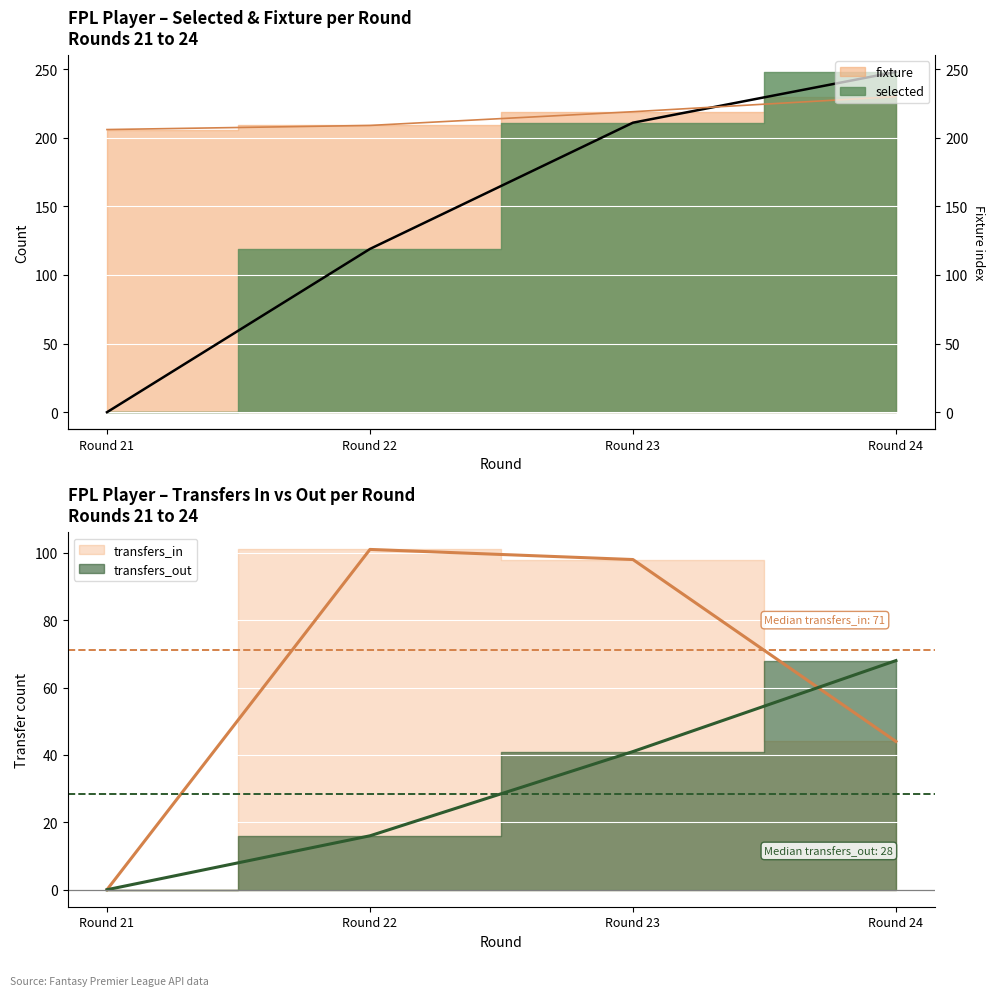

What is the value of the fixture point at the 1st from the left?

206